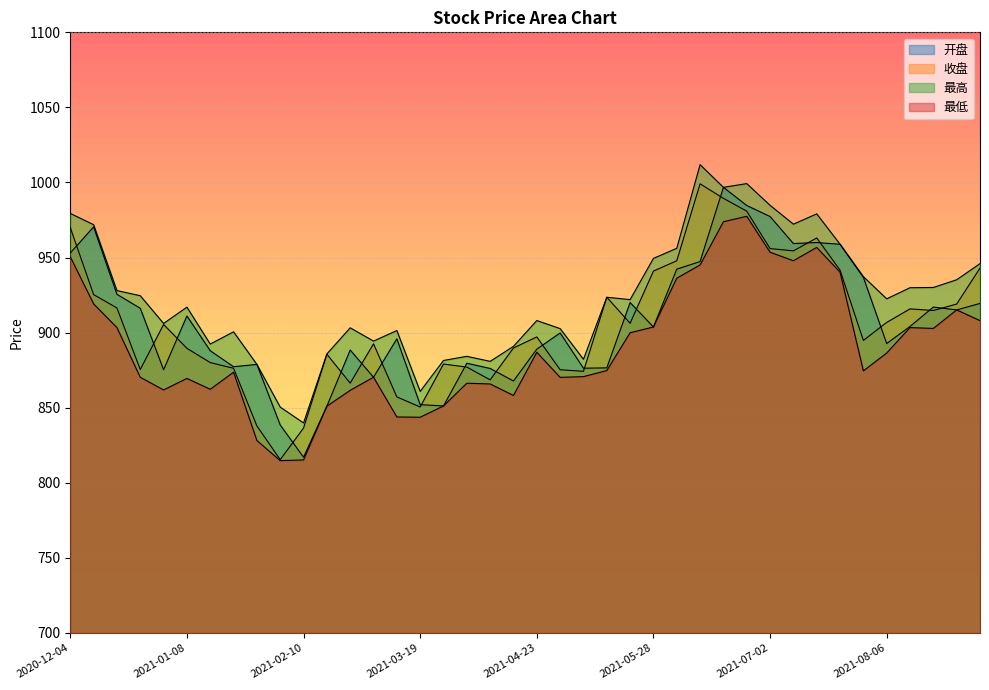

Does the chart display data point markers on the line(s)?

No